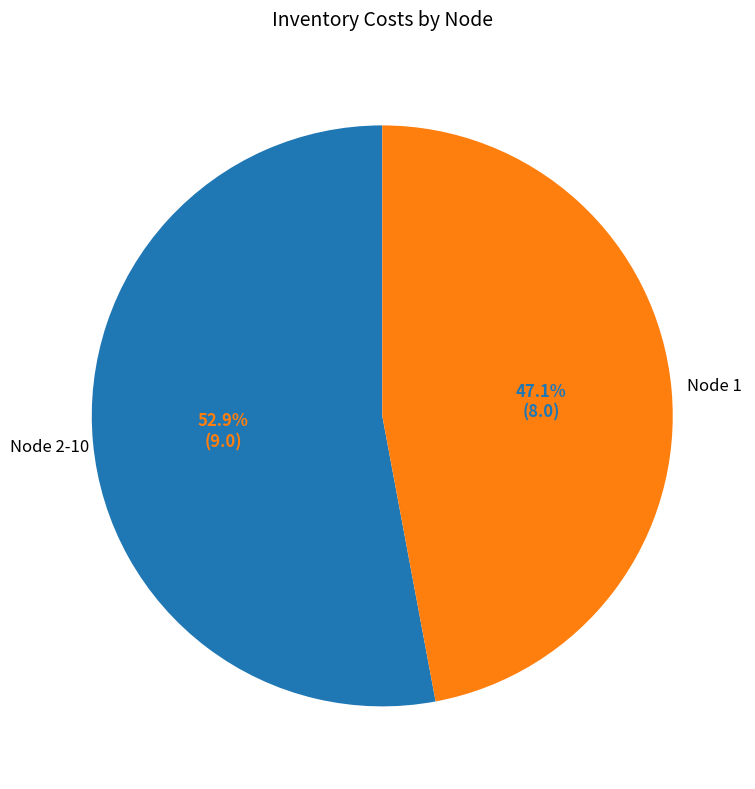

How many slices are in this pie chart?

2